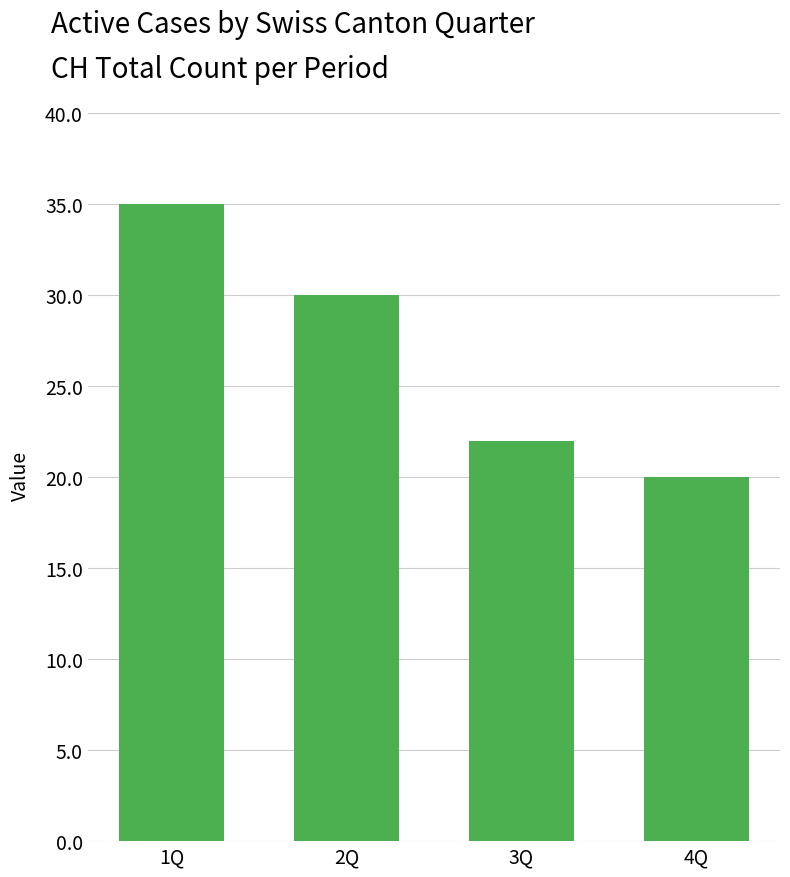

What value does the data have at 1Q?

35